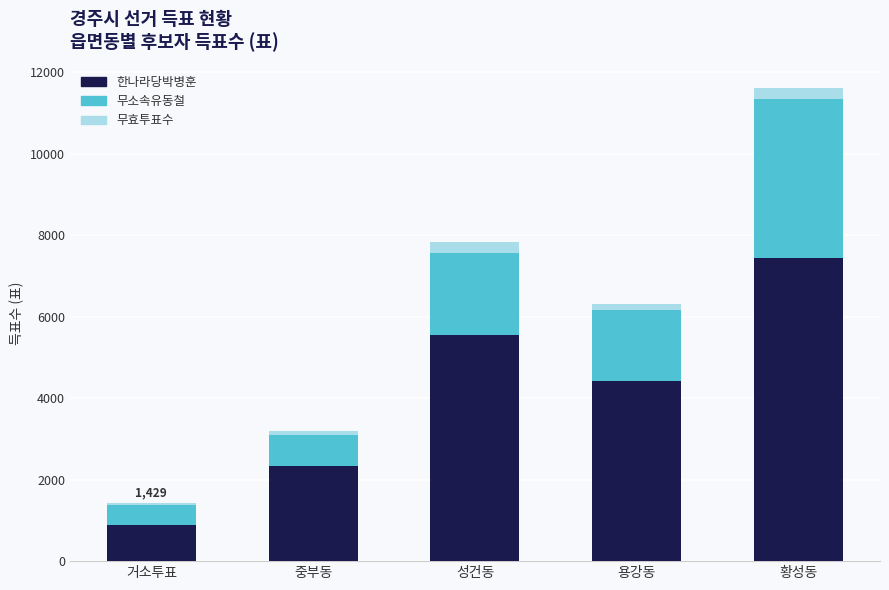

At which category is the sum across all series the highest?

황성동